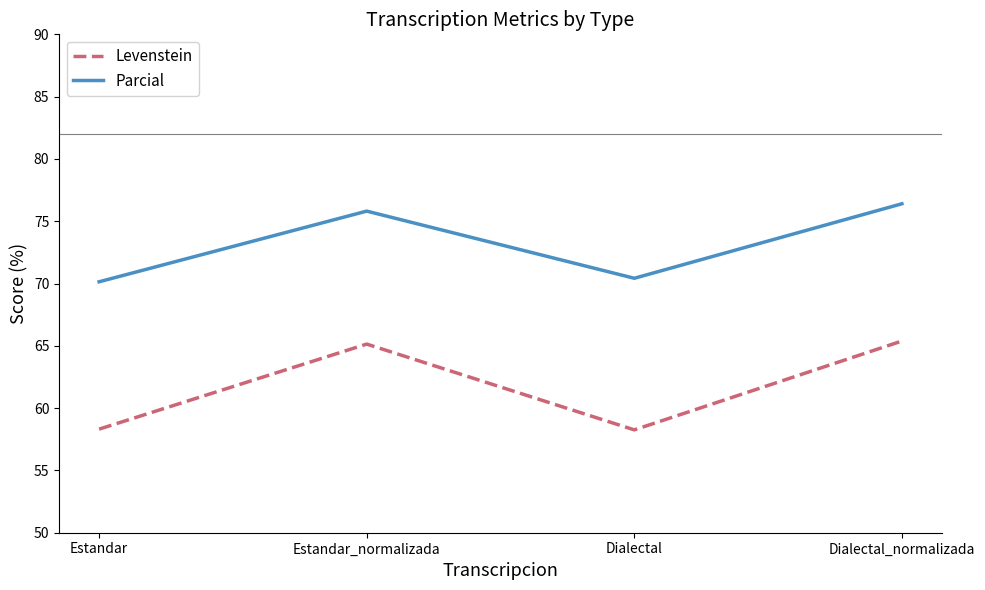

Reading left to right, list all the values displayed in this chart.

Levenstein: Estandar=58.3	Estandar_normalizada=65.1	Dialectal=58.3	Dialectal_normalizada=65.4
Parcial: Estandar=70.1	Estandar_normalizada=75.8	Dialectal=70.4	Dialectal_normalizada=76.4